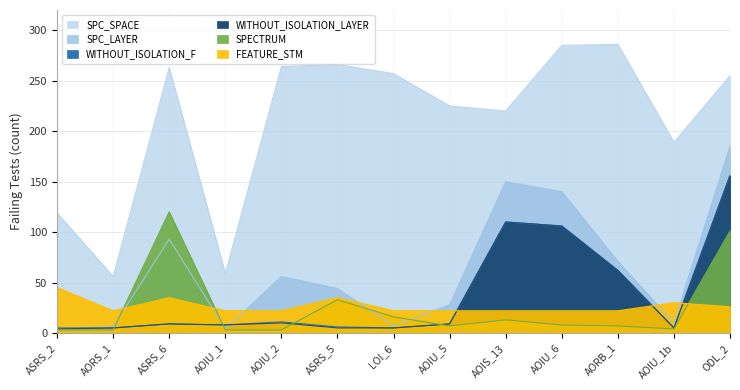

How many interior local peaks does the WITHOUT_ISOLATION_LAYER series have?

3